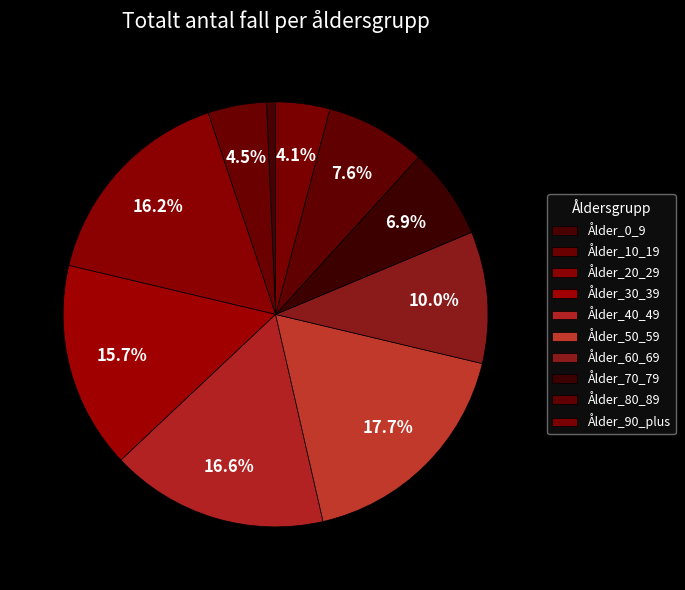

How many slices are in this pie chart?

10